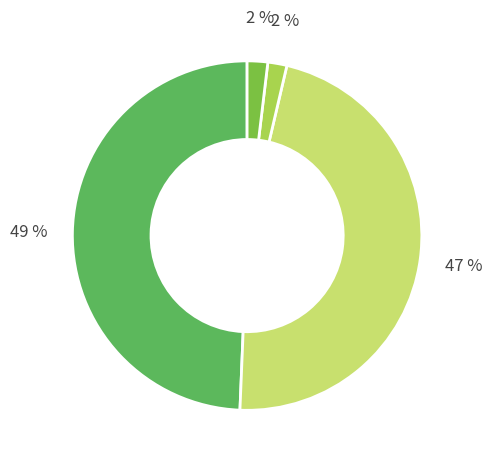

To the nearest percent, what is the average slice percentage?

25%